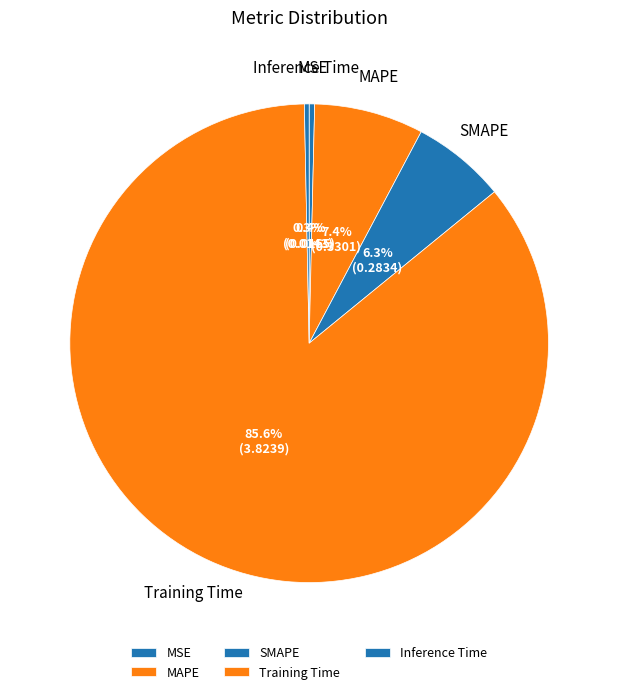

Do SMAPE and Training Time together represent more than half of the pie?

Yes